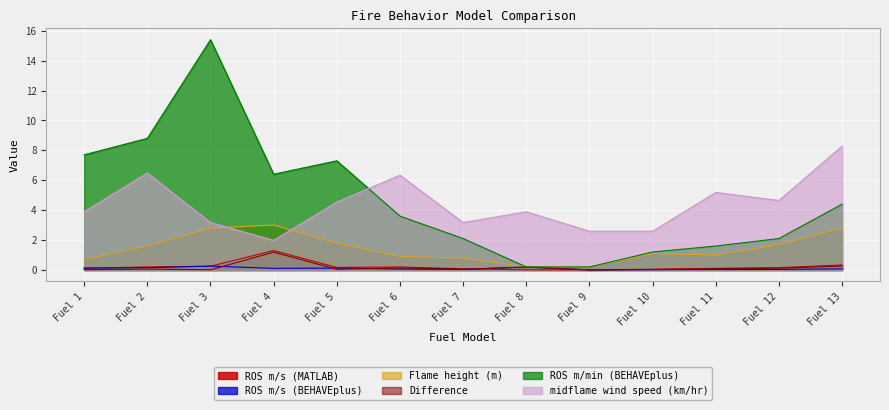

The value of Difference at Fuel 3 is 0.0. True or false?

True